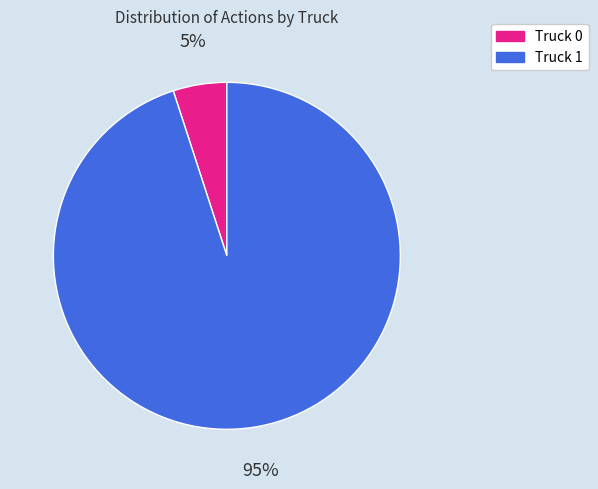

Count the number of slices in the pie.

2